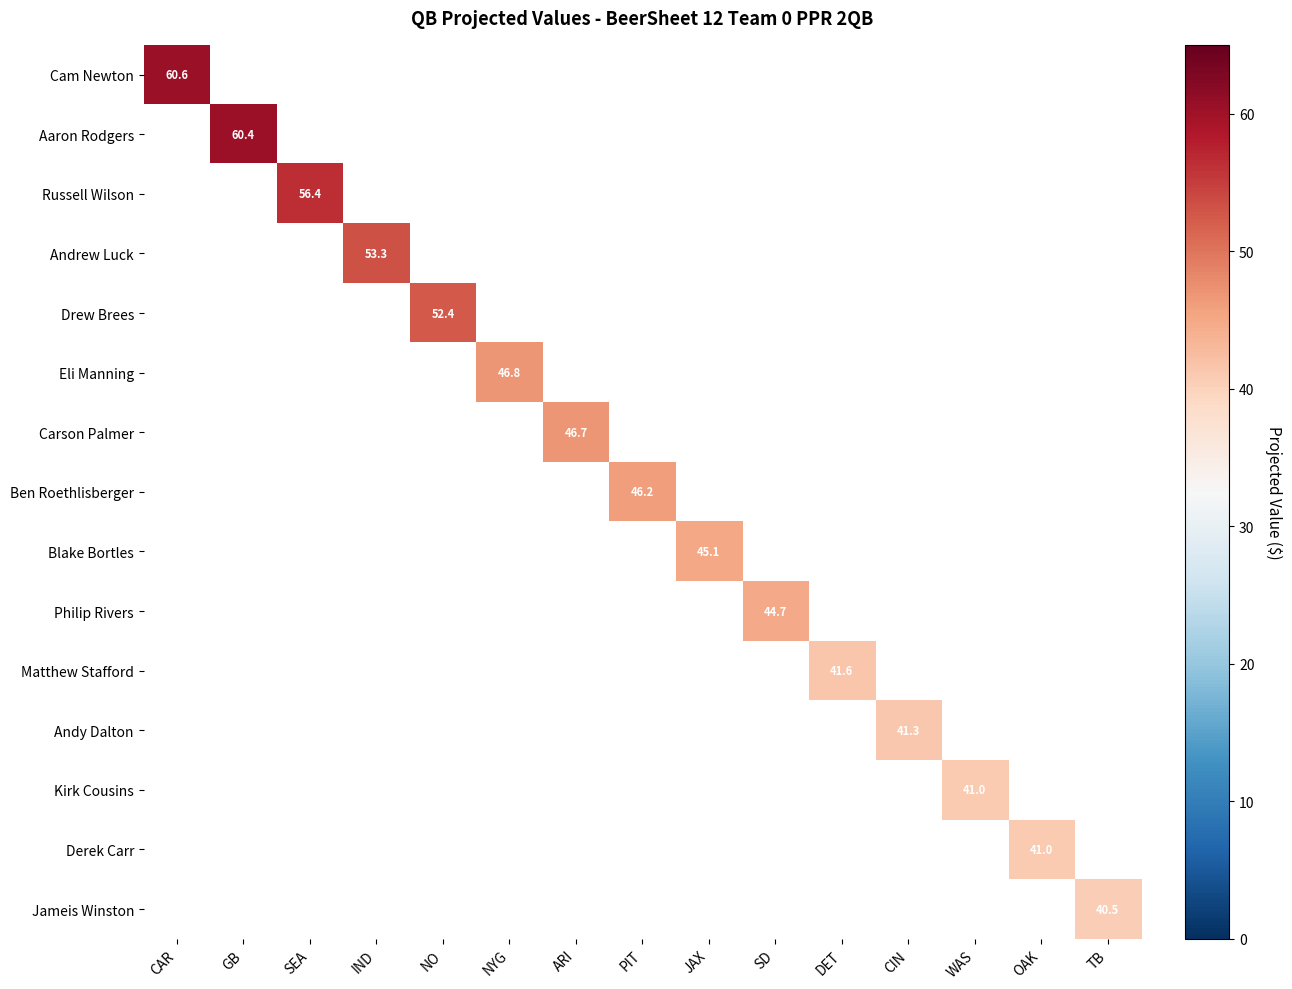

How many distinct data groups are displayed?

15